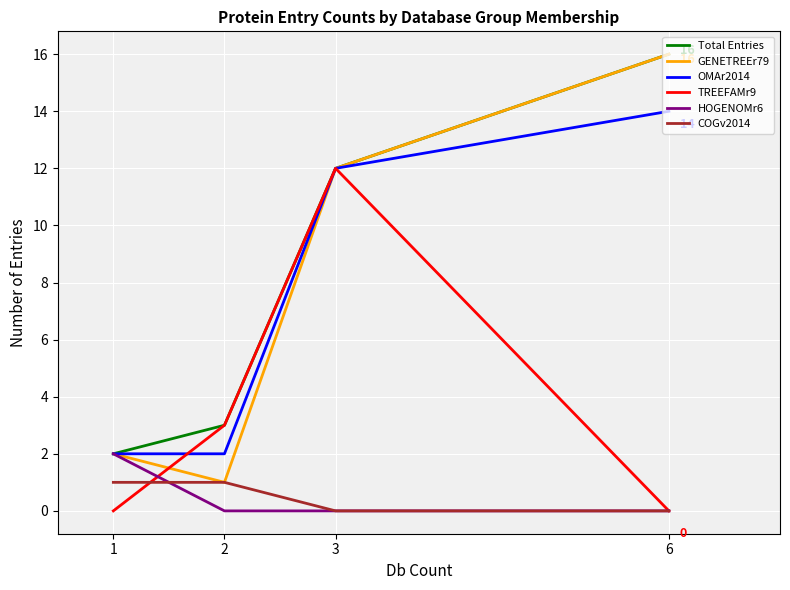

Which series has the largest total across all categories?

Total Entries